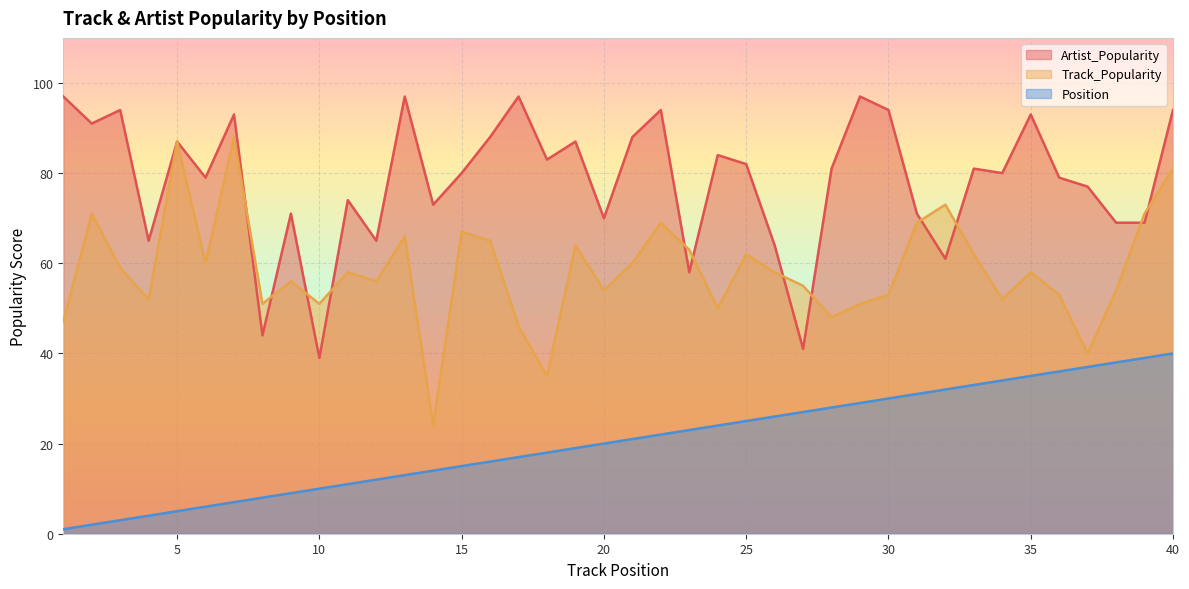

What is the average value of the Position series?

20